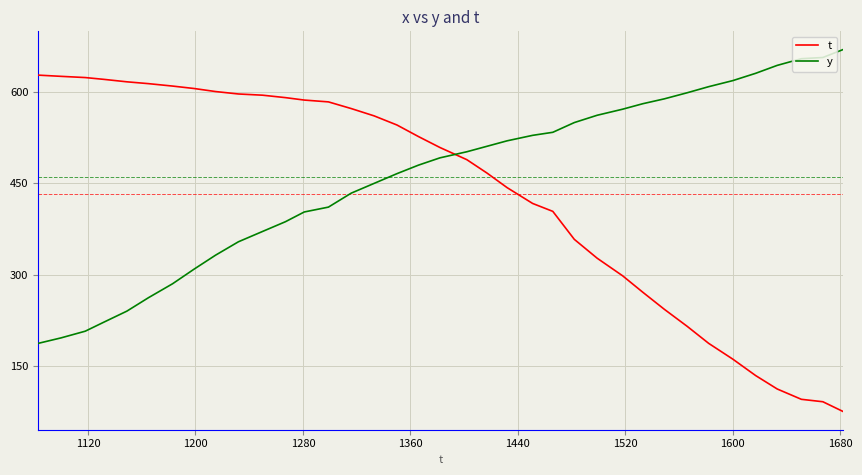

Which series has the largest range (max minus min)?

t